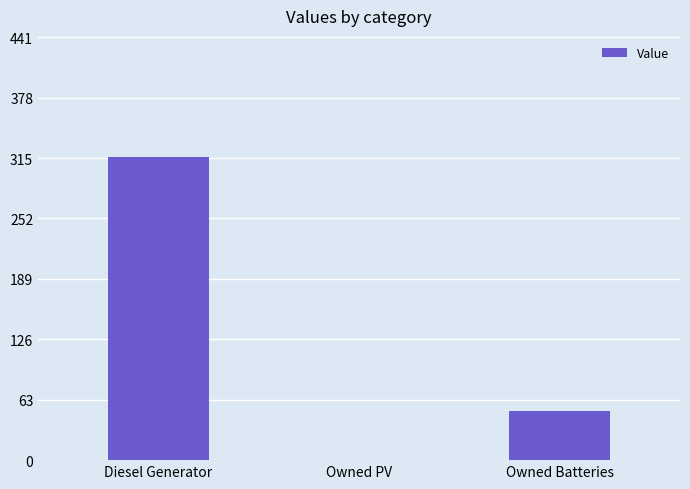

Reading left to right, transcribe all the data shown in this chart.

Diesel Generator=316	Owned PV=0	Owned Batteries=51